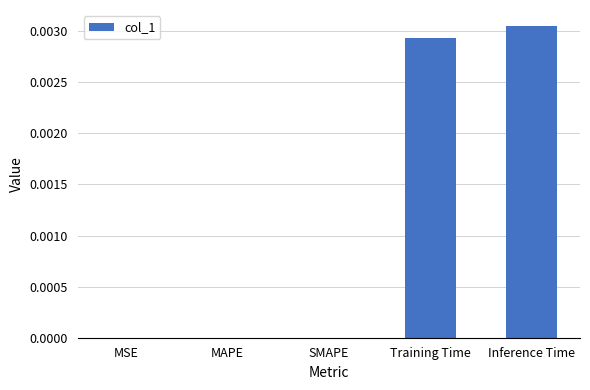

Count the values in the range 0 to 1.

5